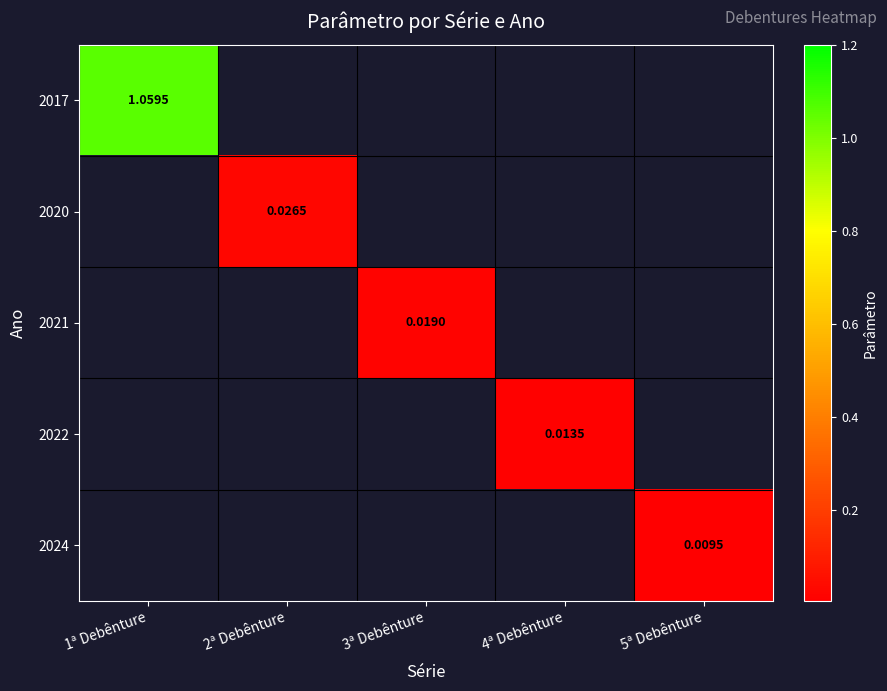

The 2022 series shows 0.0 at 1ª Debênture. True or false?

False